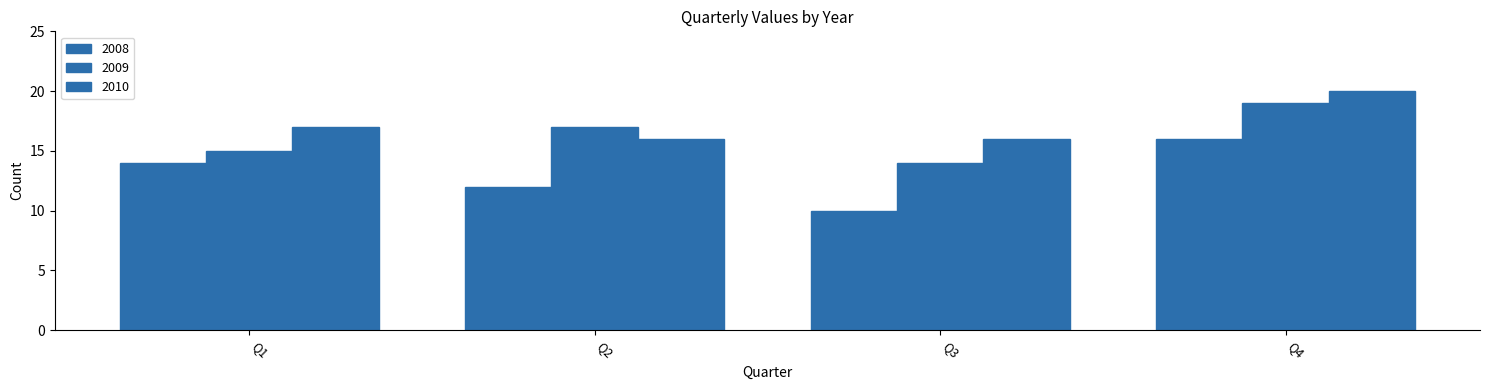

Between Q3 and Q1, which is larger?

Q1